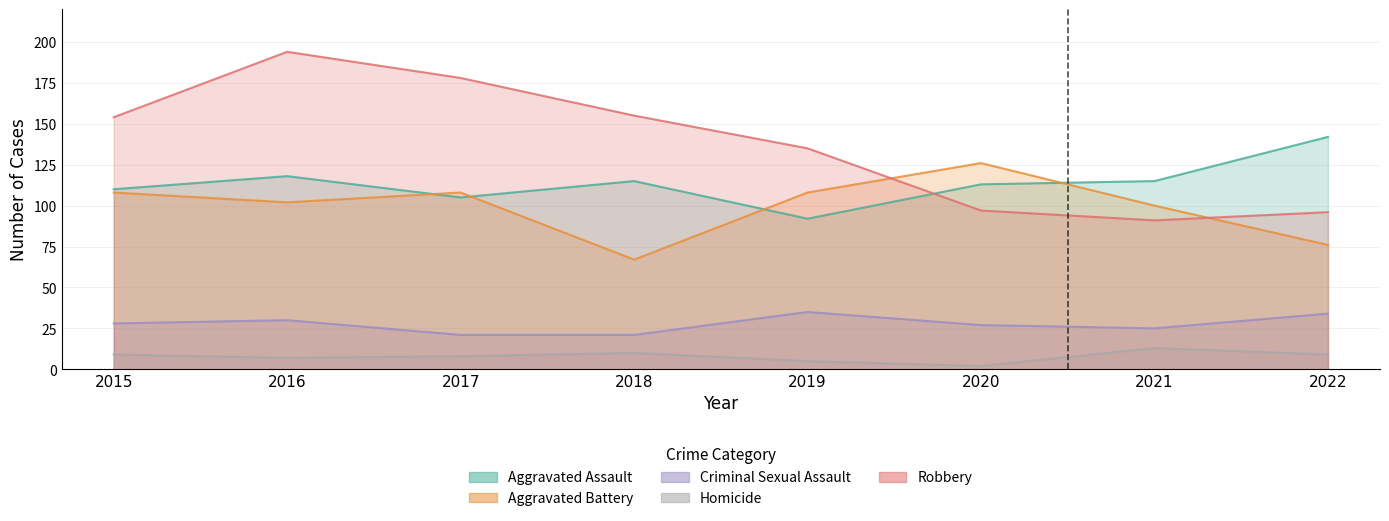

Is the value of Robbery at 2016 greater than the value of Aggravated Battery at 2017?

Yes